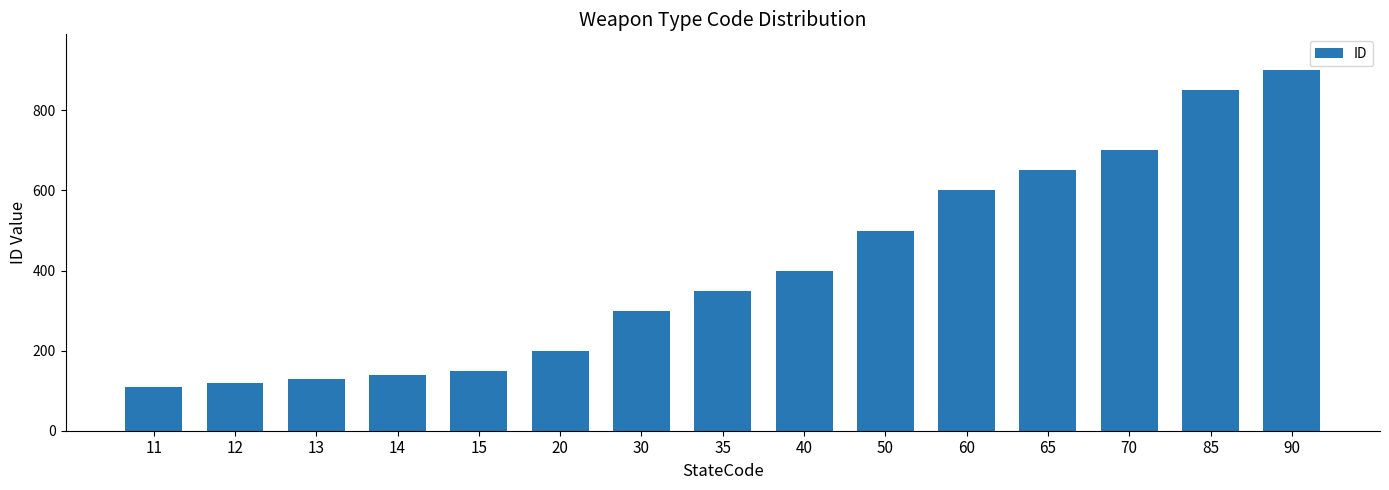

Are the bars horizontal?

No